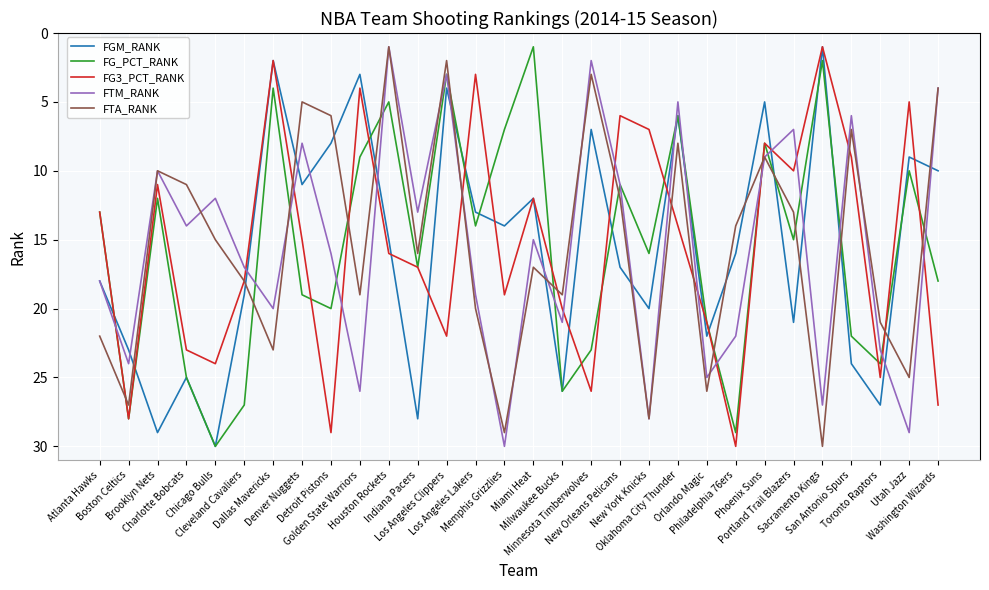

Where is FG_PCT_RANK nearest to the value 15?

Portland Trail Blazers